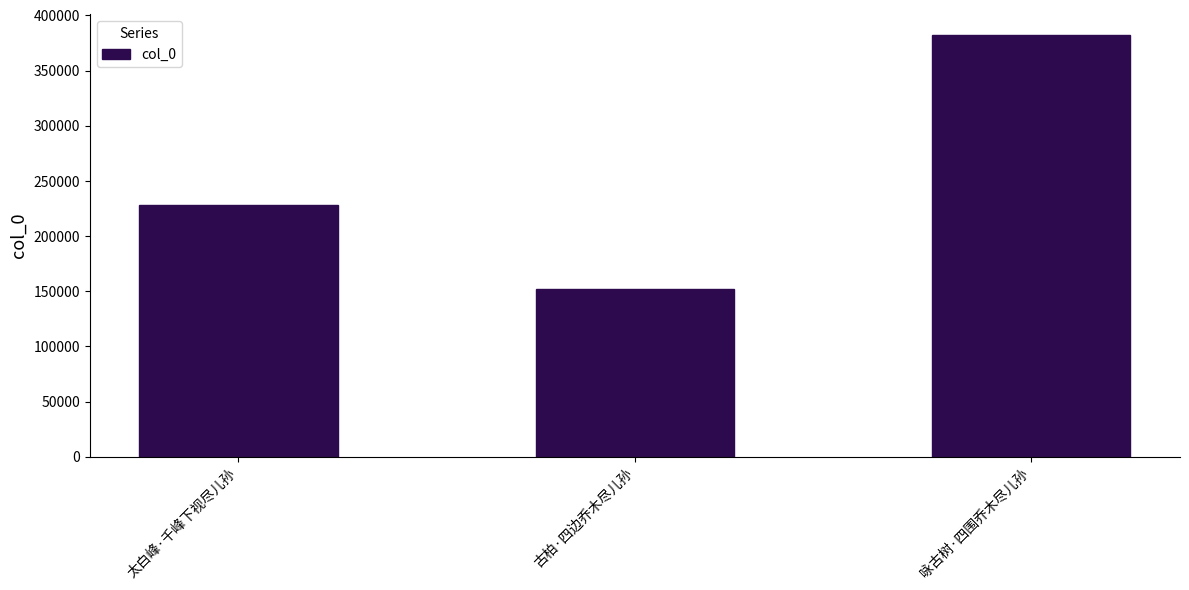

Rank the categories by value from lowest to highest.

古柏·四边乔木尽儿孙, 太白峰·千峰下视尽儿孙, 咏古树·四围乔木尽儿孙